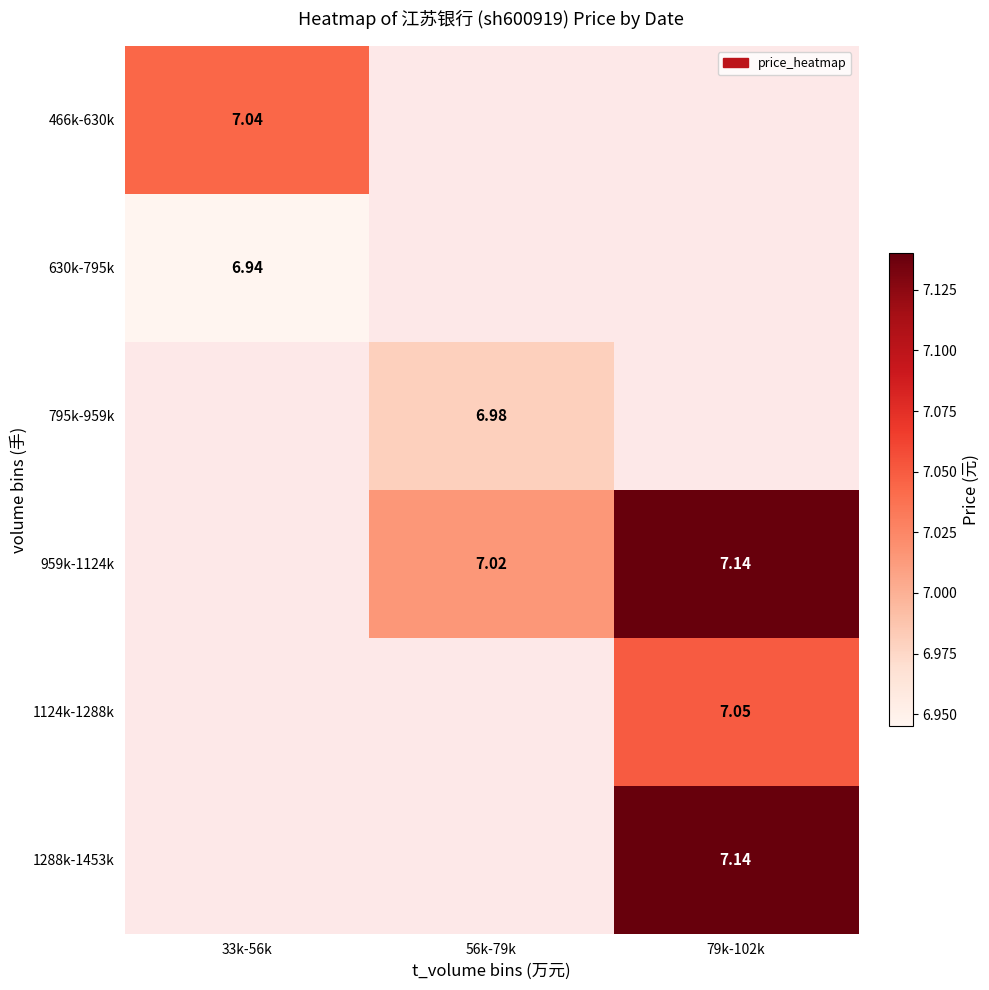

Which series has the widest spread of values?

466k-630k